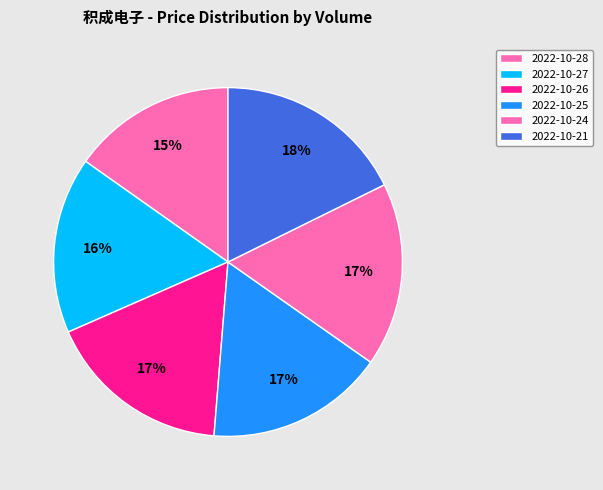

How many segments does this pie chart have?

6